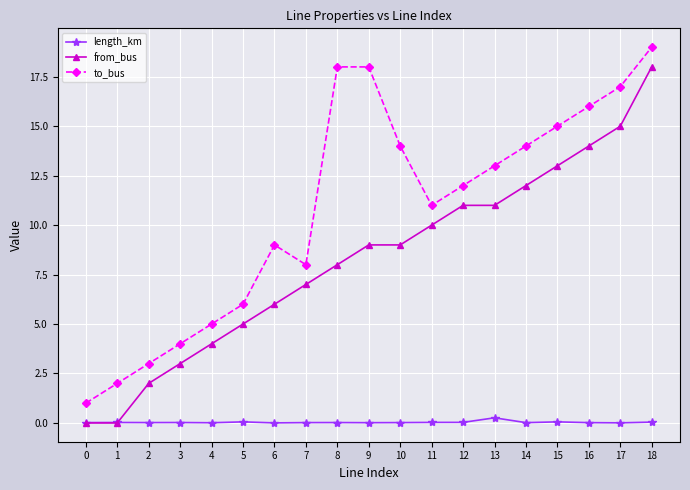

Between 10 and 18, which series saw the biggest shift?

from_bus